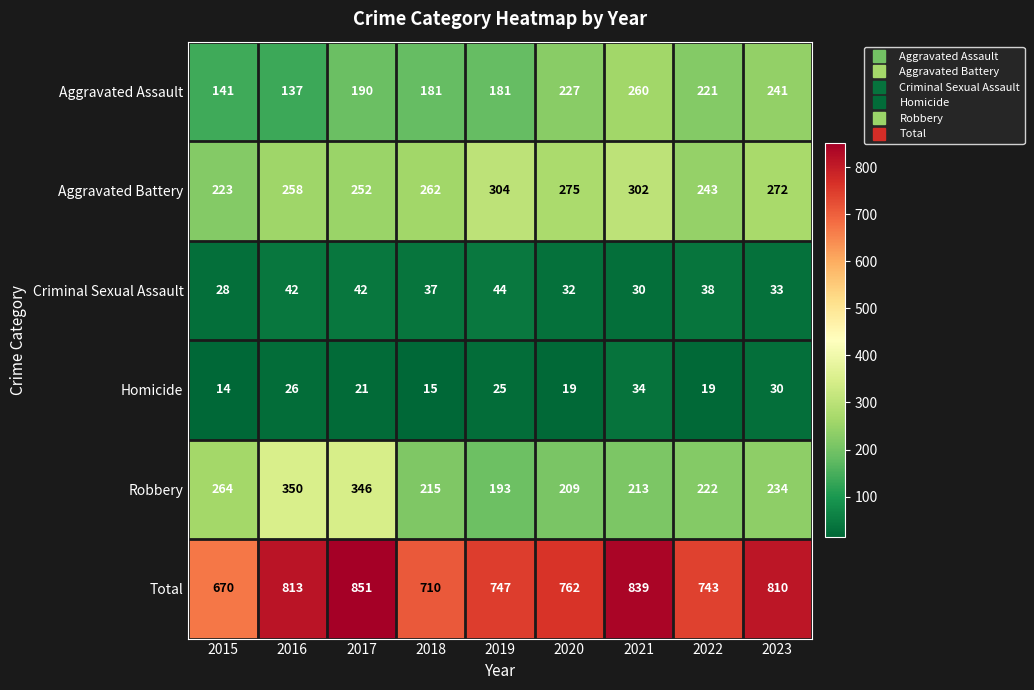

What is the difference between the highest and lowest values at 2020?

743